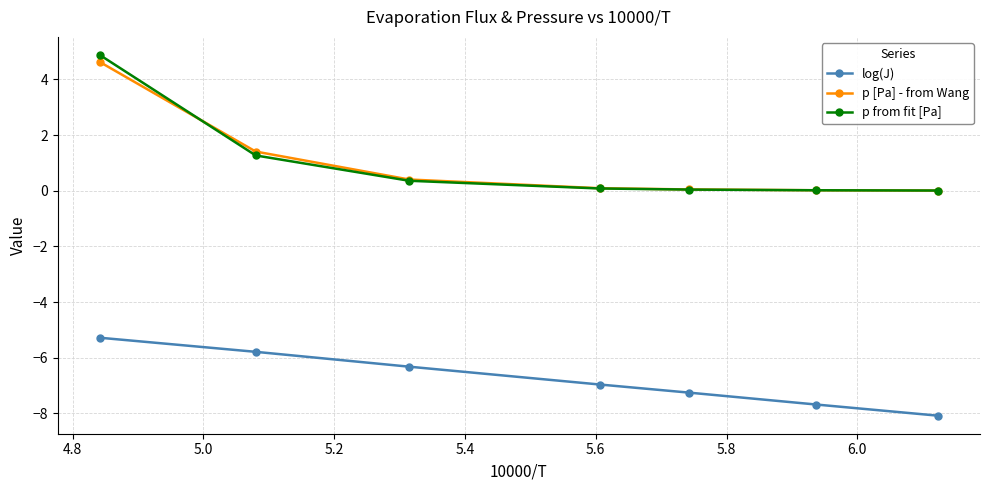

Which series has the largest range (max minus min)?

p from fit [Pa]